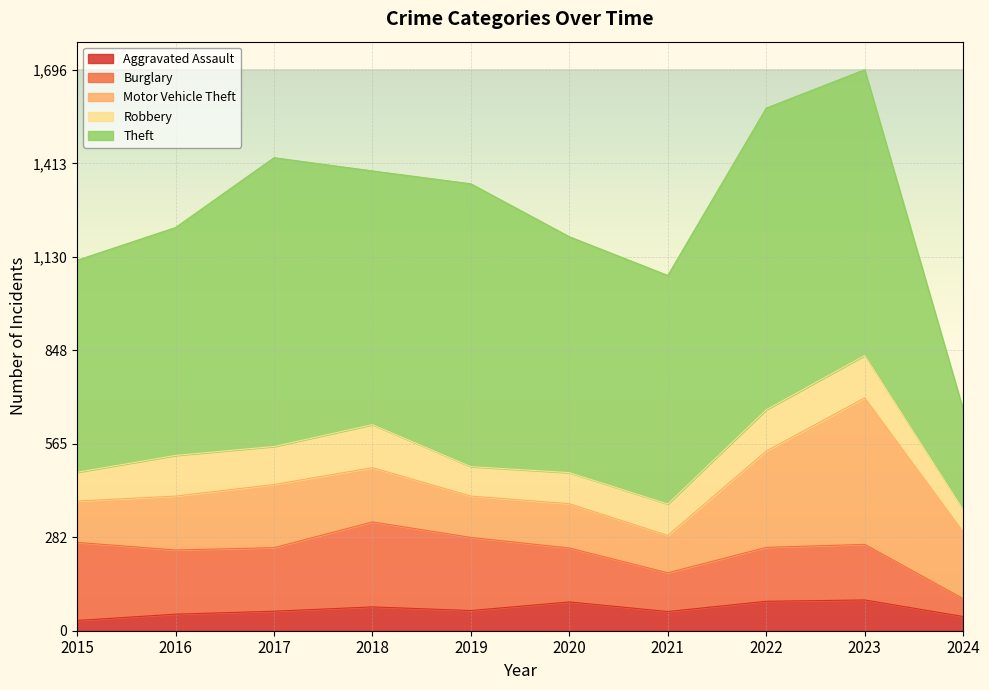

The value of Robbery at 2016 is 194. True or false?

False